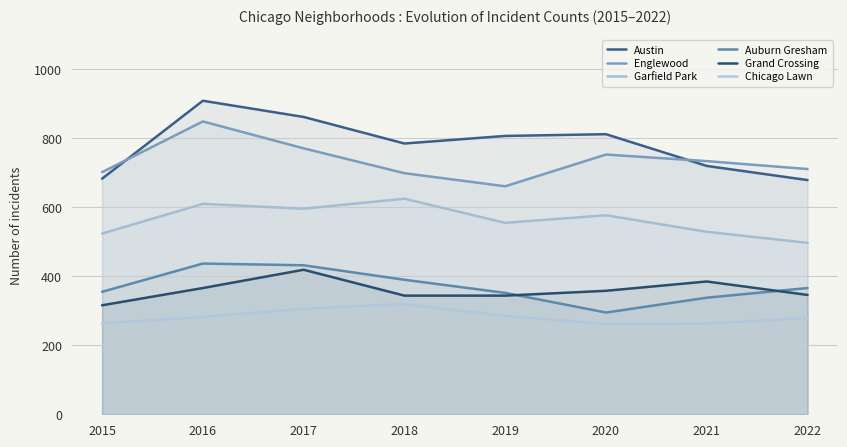

The Chicago Lawn series shows 285 at 2019. True or false?

True